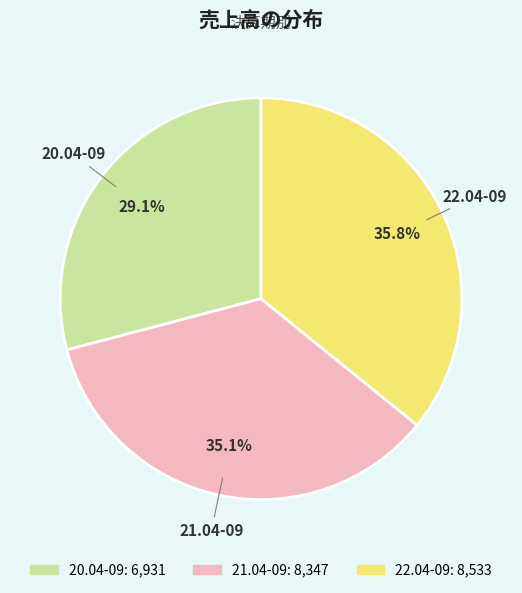

Which category has the smallest portion of the pie?

20.04-09